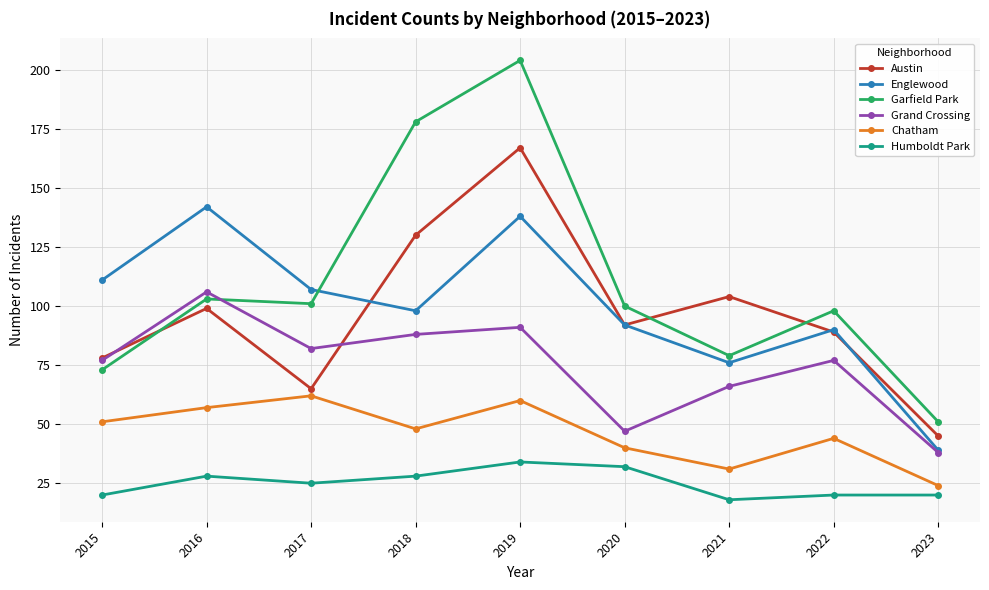

What is the difference between the Grand Crossing values at 2021 and 2018?

22